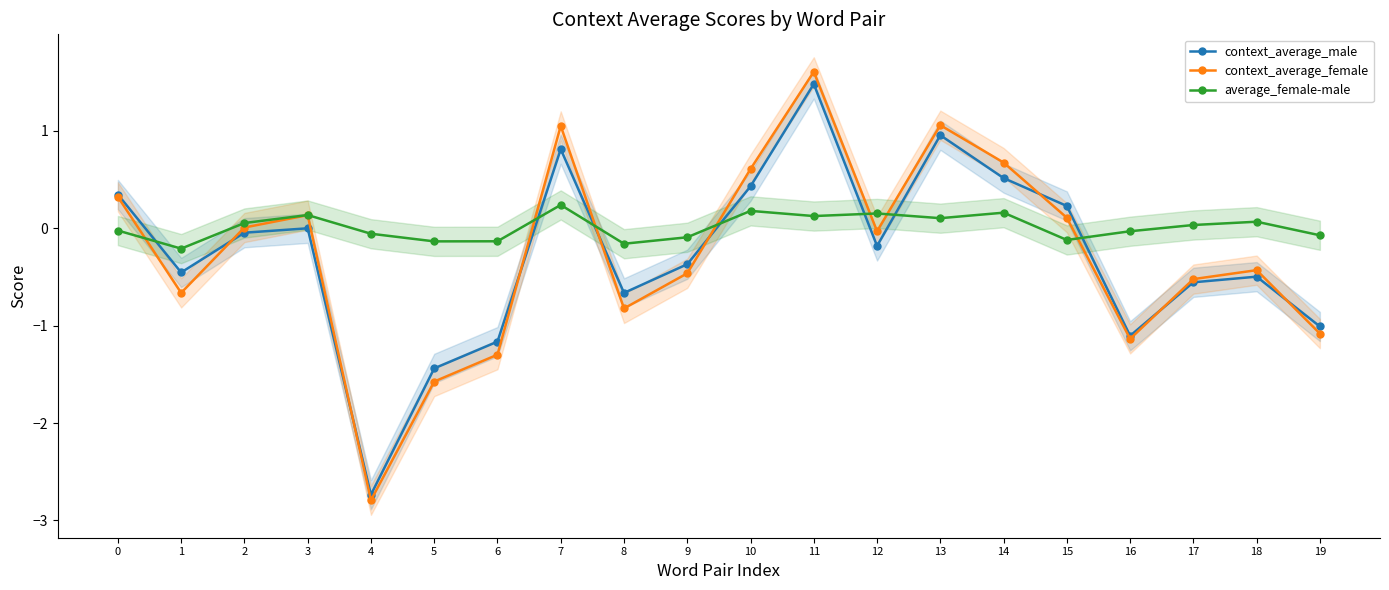

What is the difference between the highest and lowest values at 3?

0.1